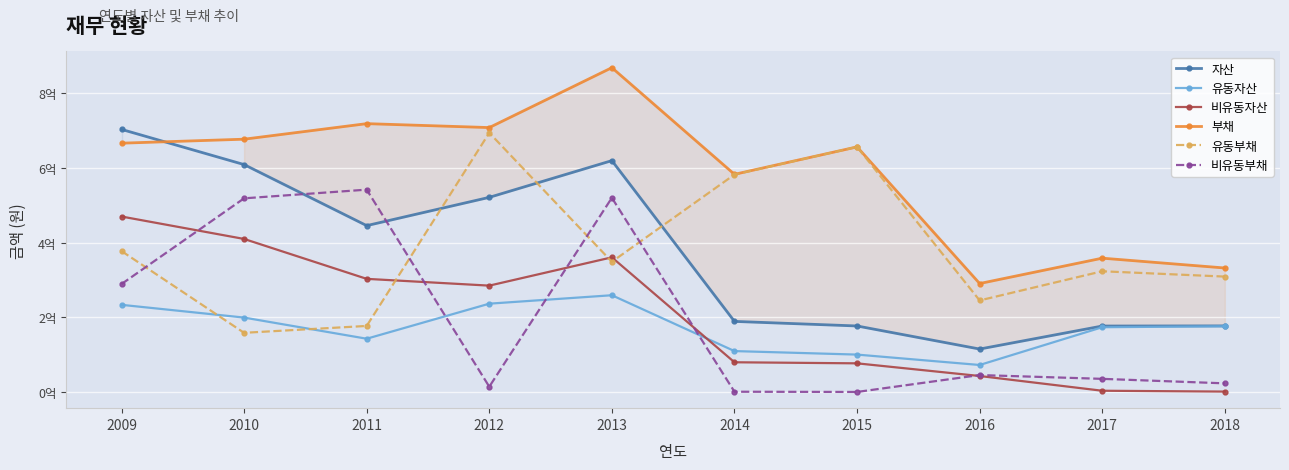

What is the average value of the 유동자산 series?

17009926